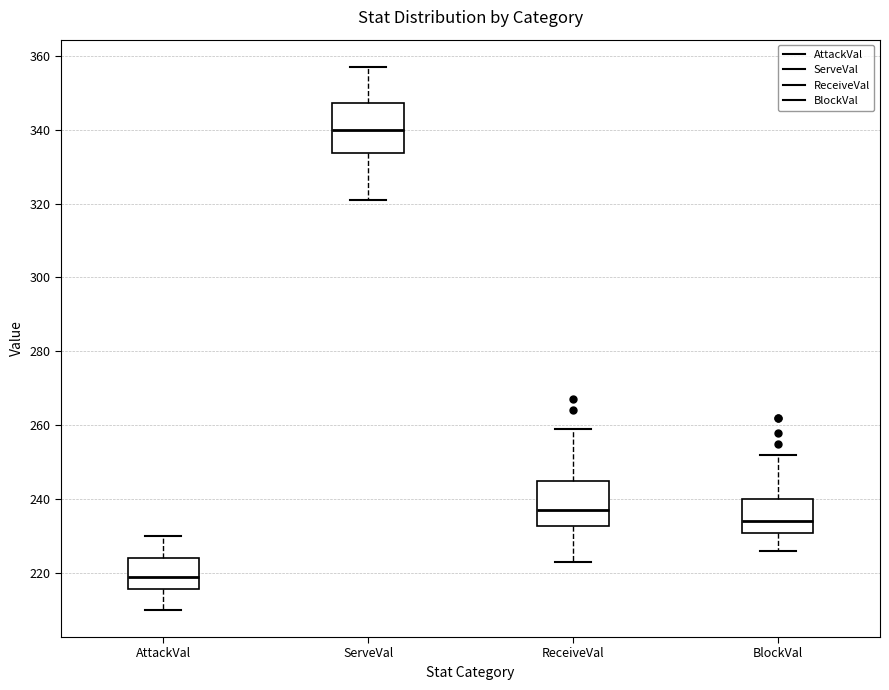

Where does the median line of the box for ServeVal sit on the y-axis? The values are not printed on the chart, so give them approximately, as read against the axis.

340